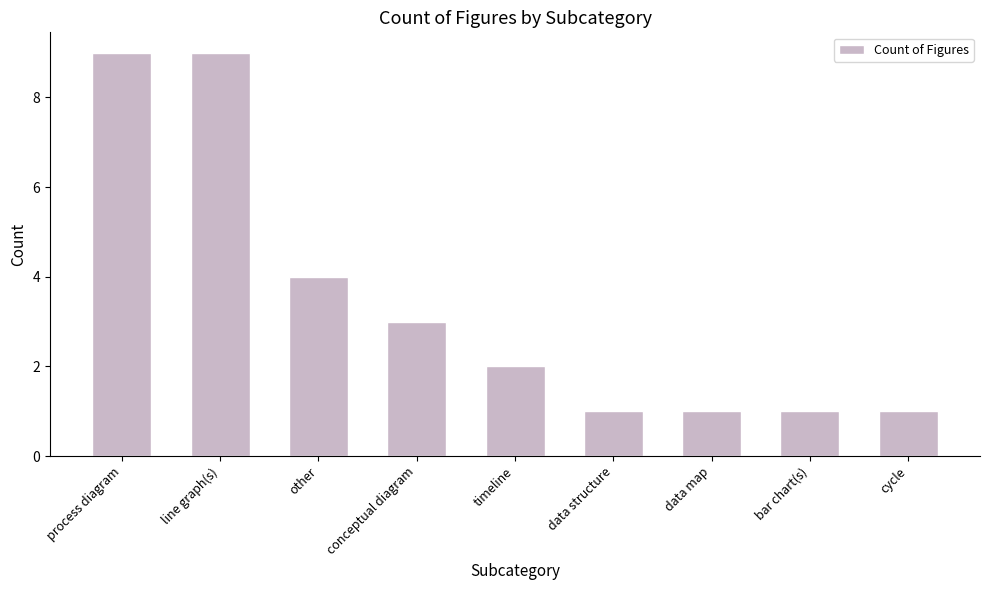

Which has a higher value, conceptual diagram or cycle?

conceptual diagram